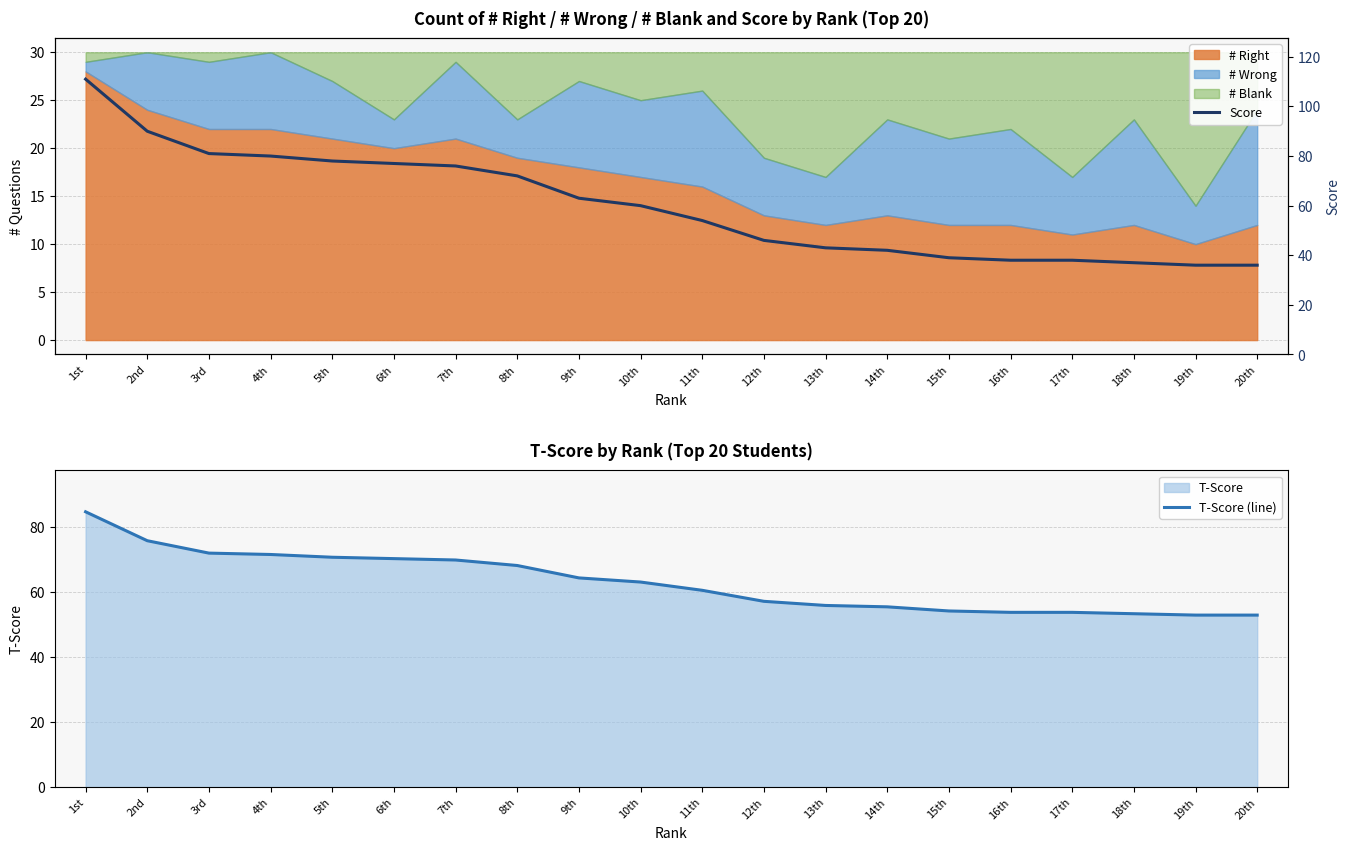

How many intersections are there between Score and T-Score (line)?

1